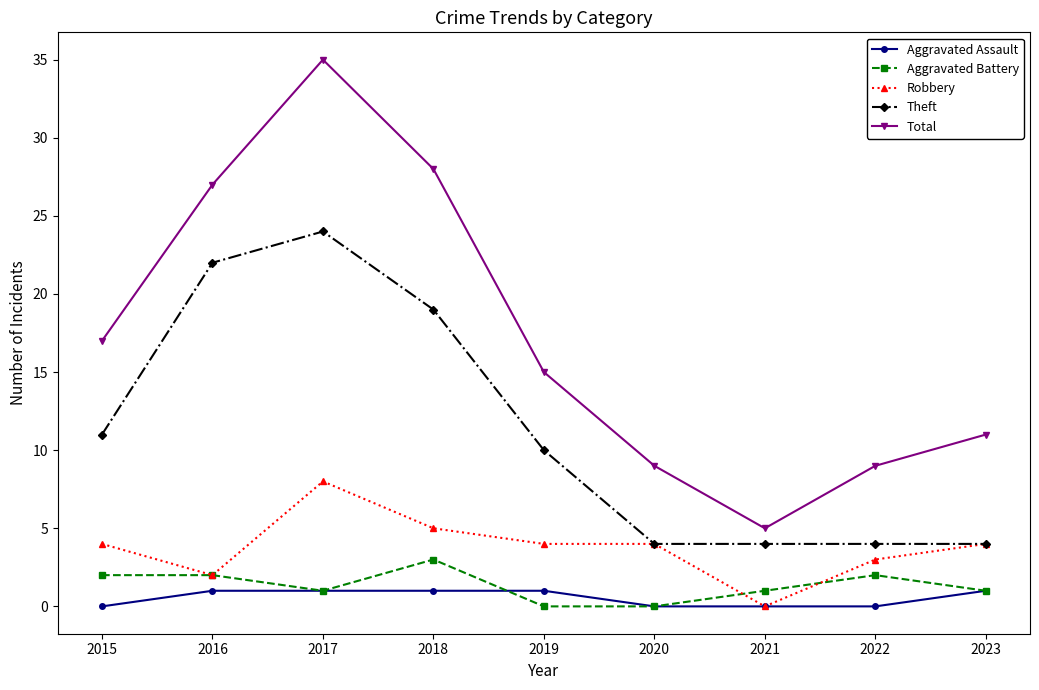

Where is the first local maximum for Robbery?

2017